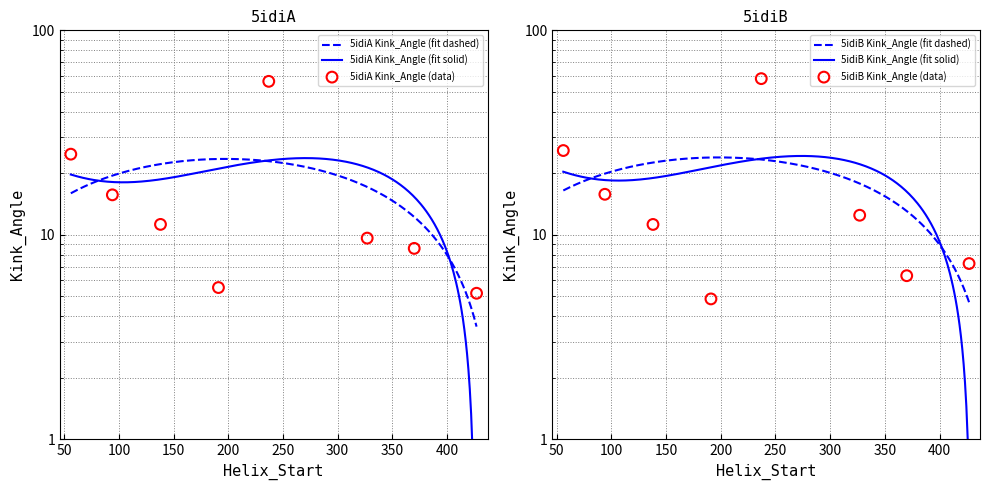

Which series contains the lowest Y value?

5idiB Kink_Angle